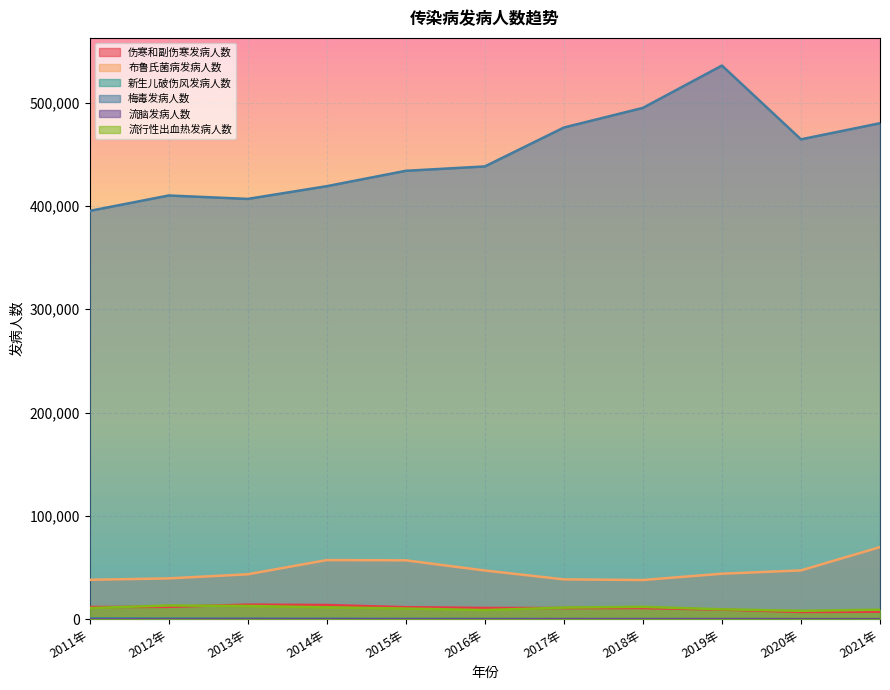

At which label does 流脑发病人数 first exceed 111?

2011年